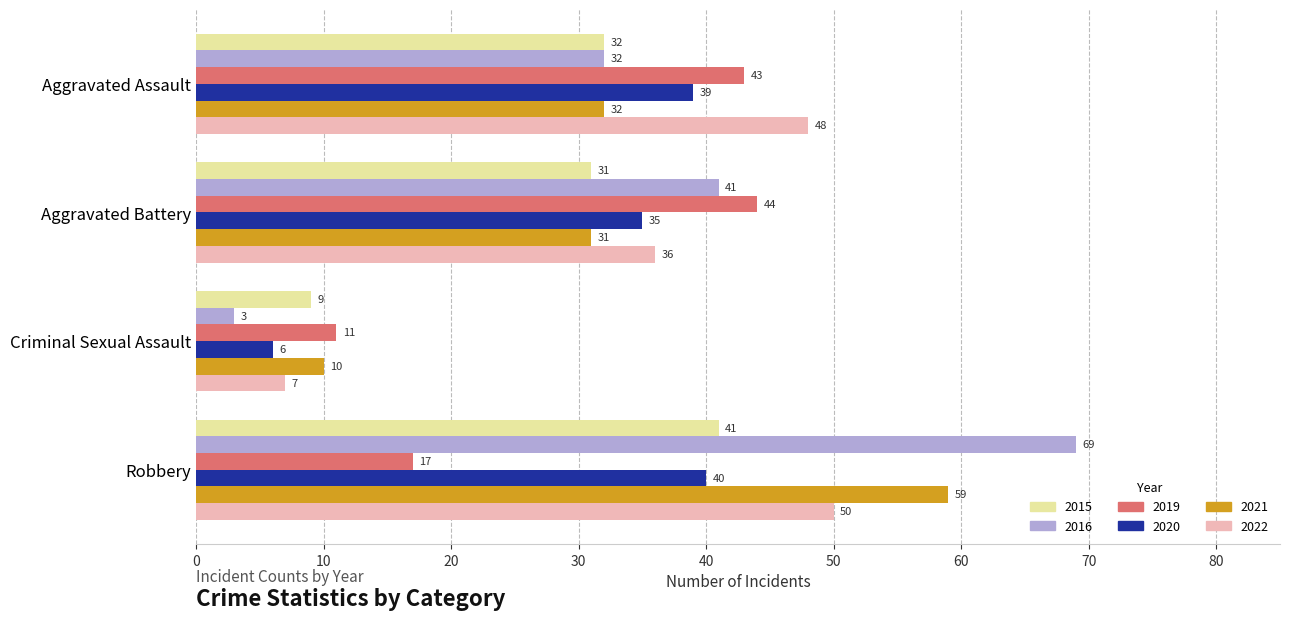

List the labels in order of 2019 value, smallest first.

Criminal Sexual Assault, Robbery, Aggravated Assault, Aggravated Battery